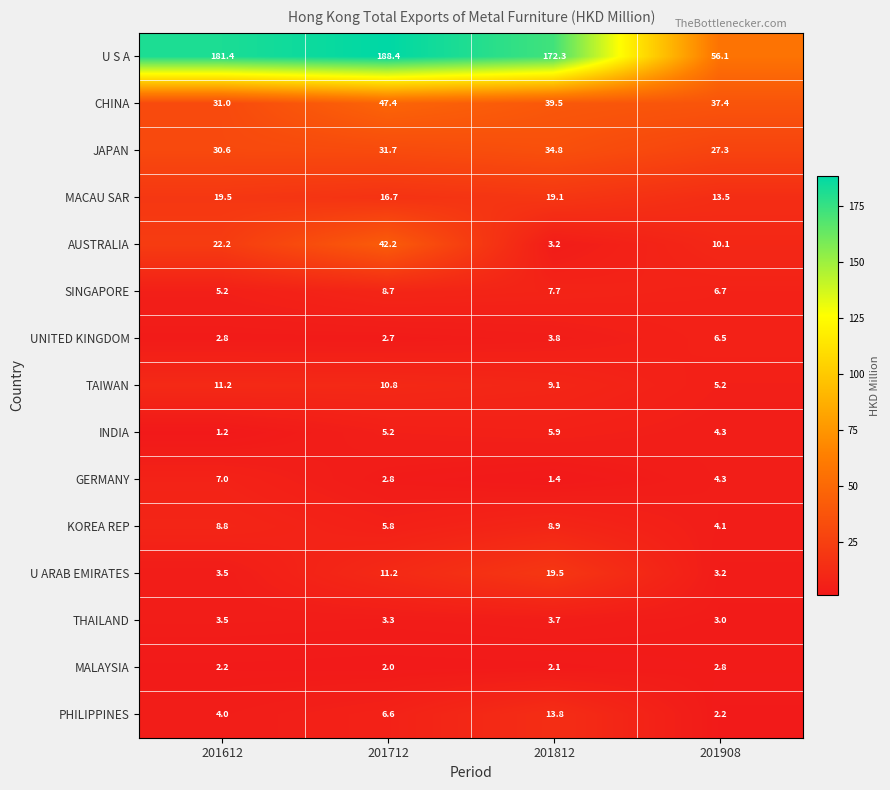

What is the difference between the maximum and second lowest values in the CHINA series?

10.0